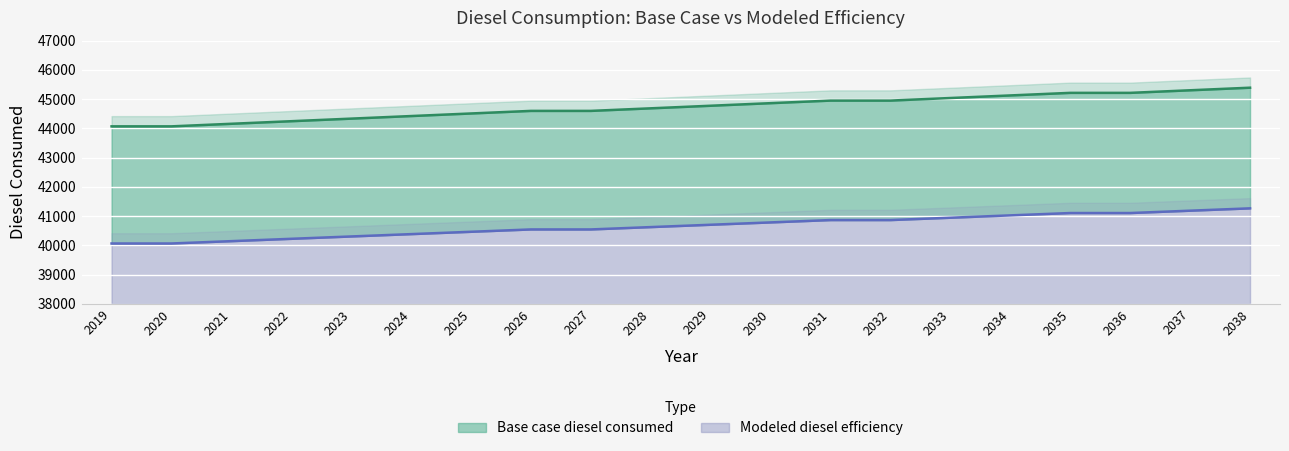

True or false: Base case diesel consumed has more than 2 interior local peaks.

False